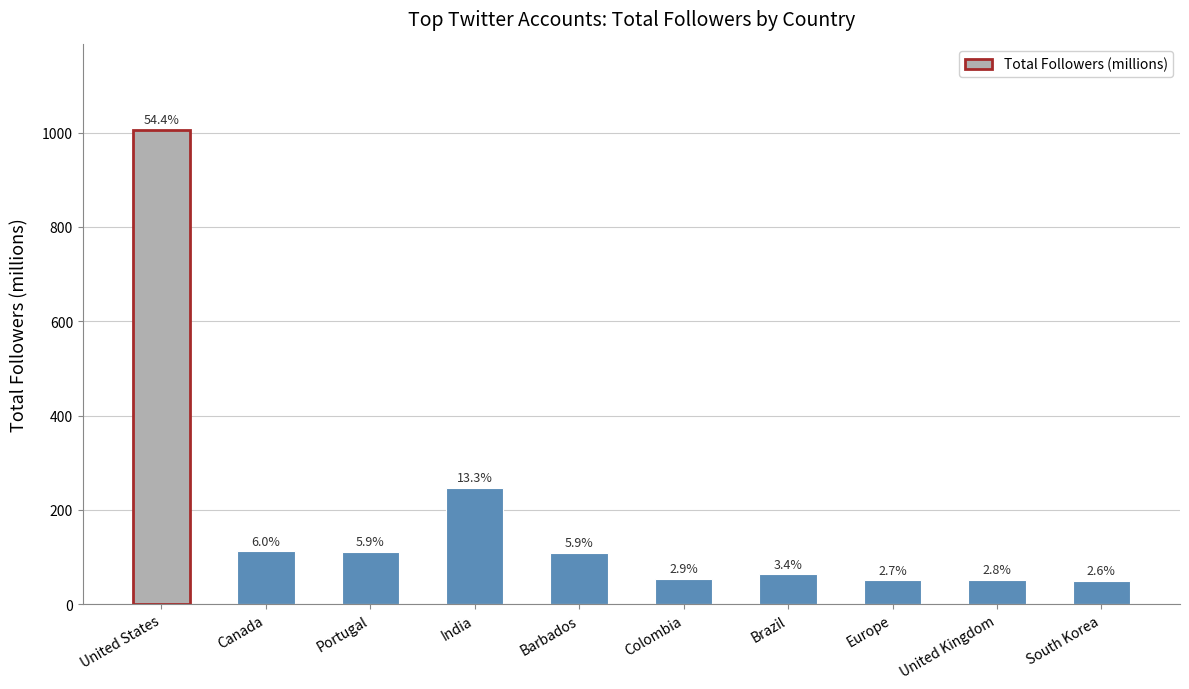

What is the value of the 4th bar from the left?

245.9